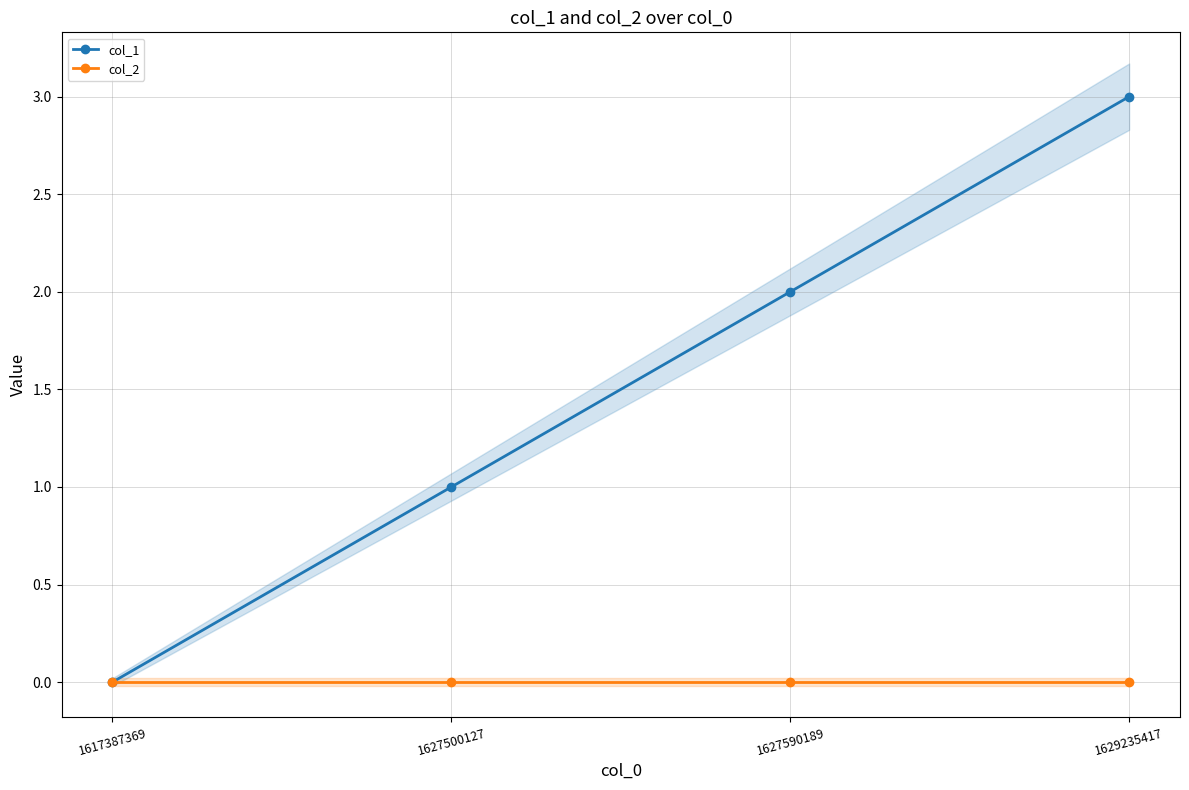

The value of col_1 at 1629235417 is 4. True or false?

False